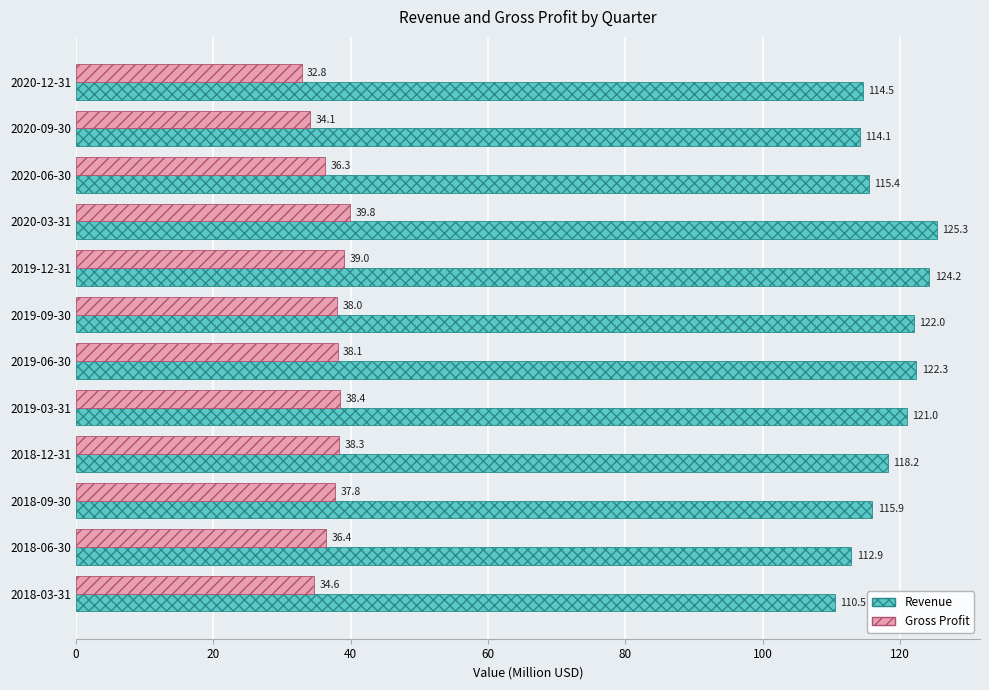

At how many categories does at least one series exceed 71?

12